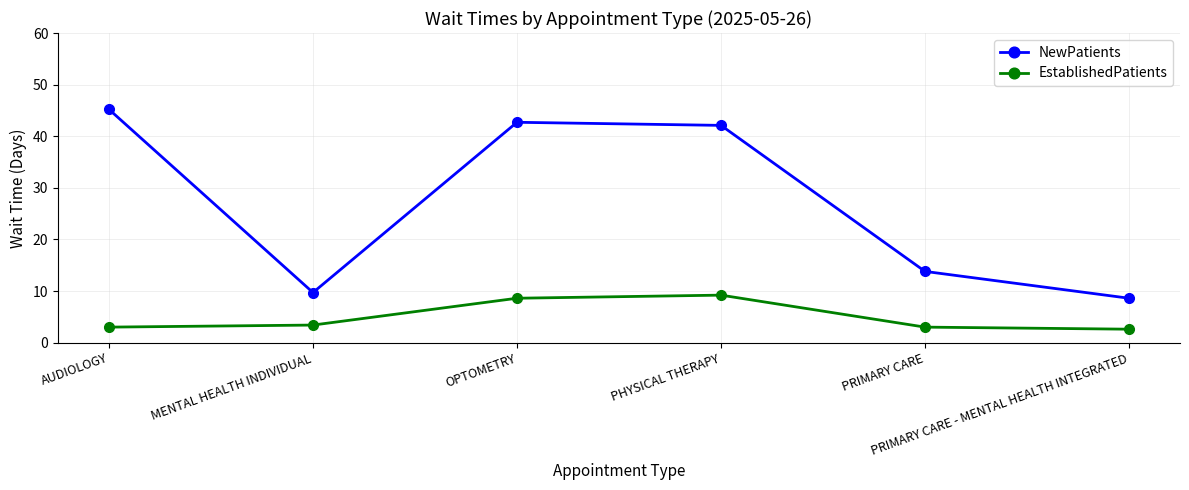

True or false: EstablishedPatients and NewPatients intersect in this chart.

False